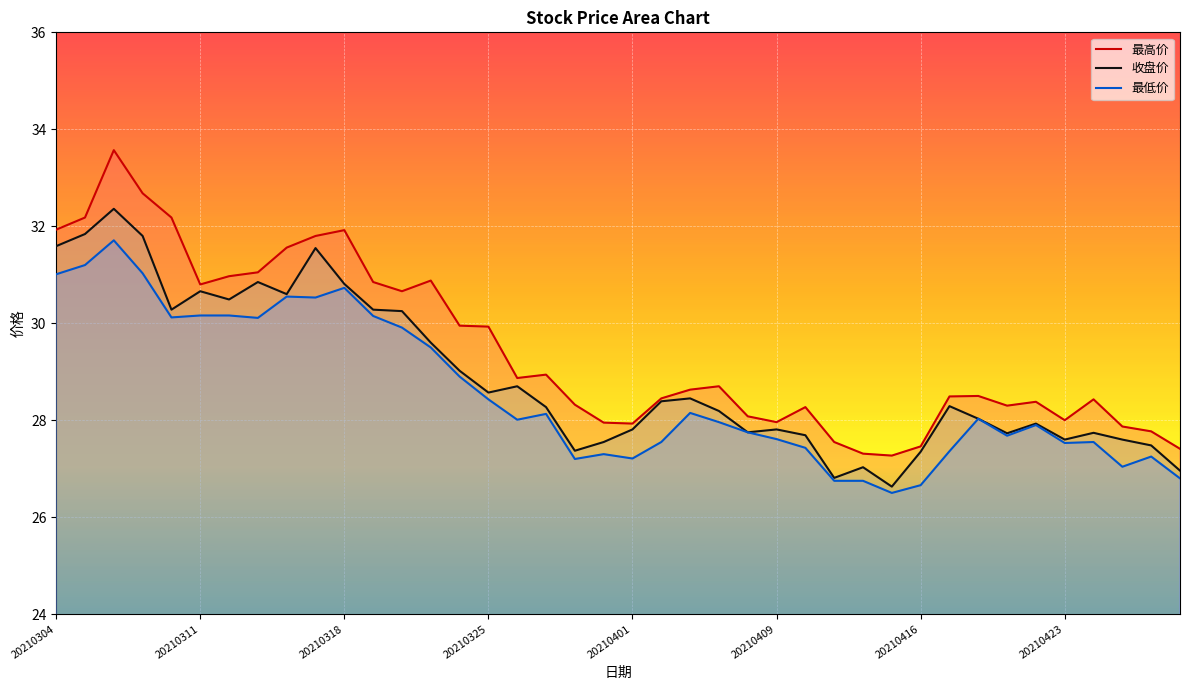

Which series has the largest total across all categories?

最高价